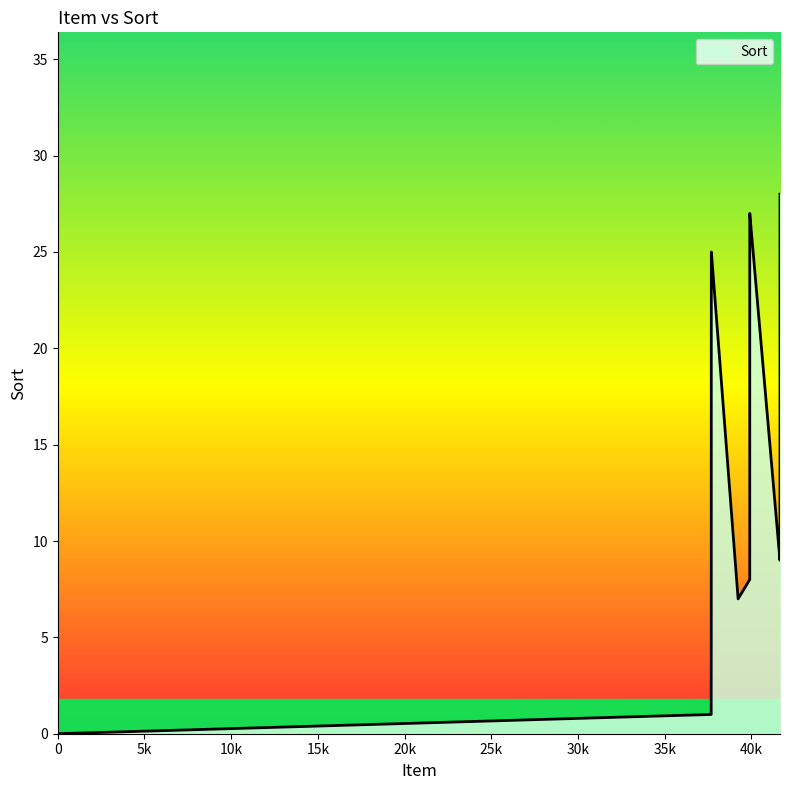

Reading left to right, what are all the values shown in this chart?

0	1	2	3	4	5	6	20	21	22	23	24	25	7	8	26	27	9	10	28